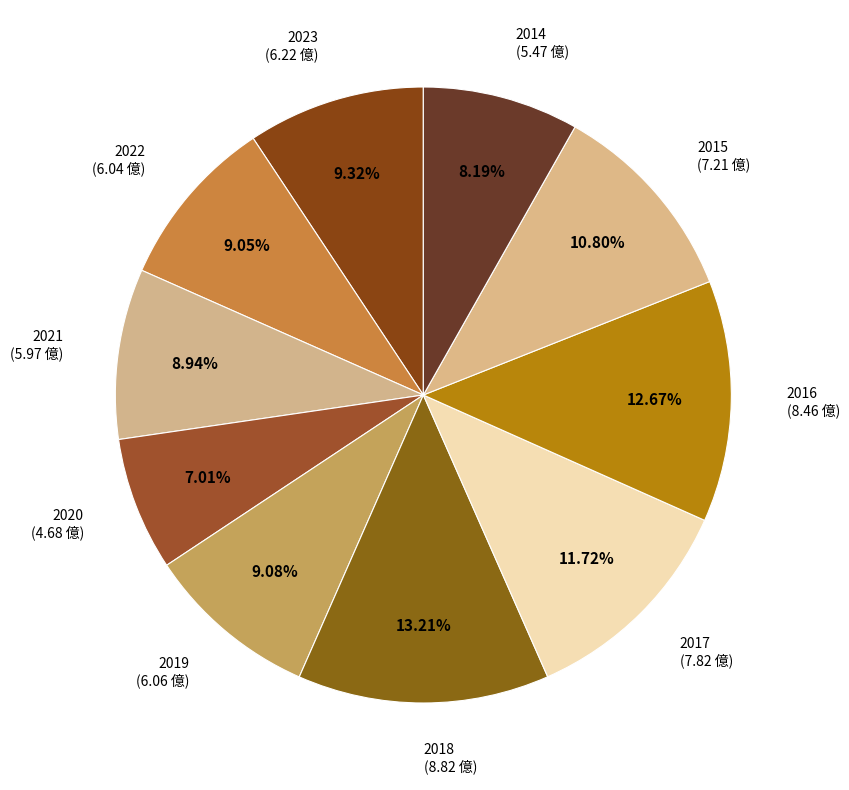

How many segments does this pie chart have?

10